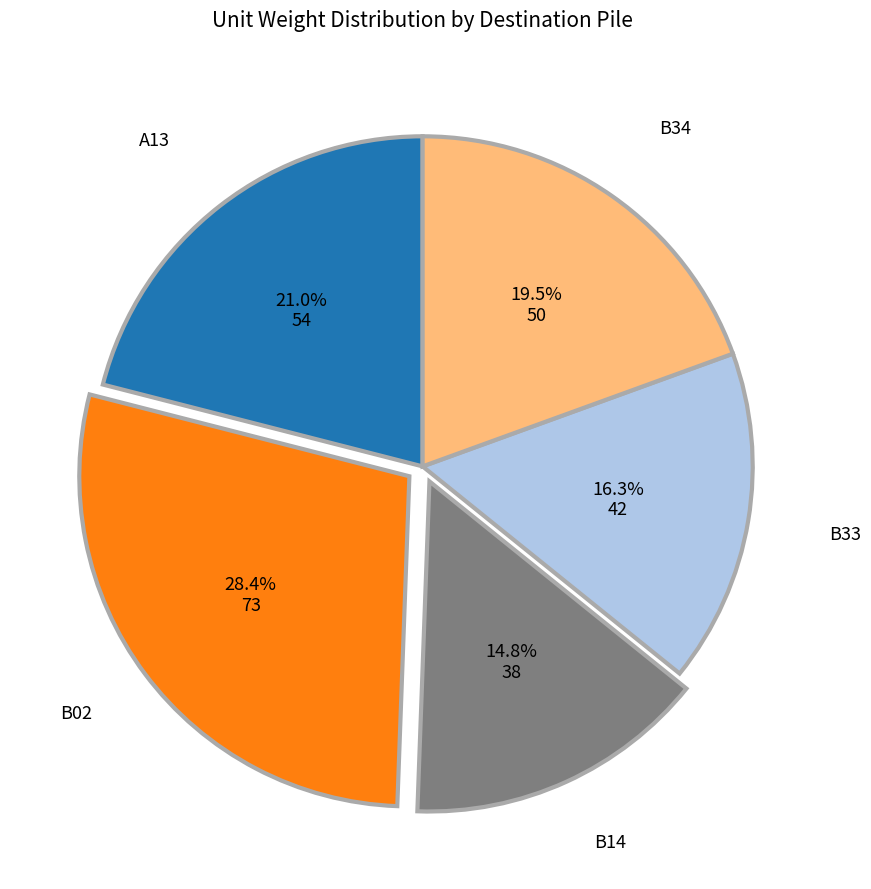

Does any single category account for the majority?

No